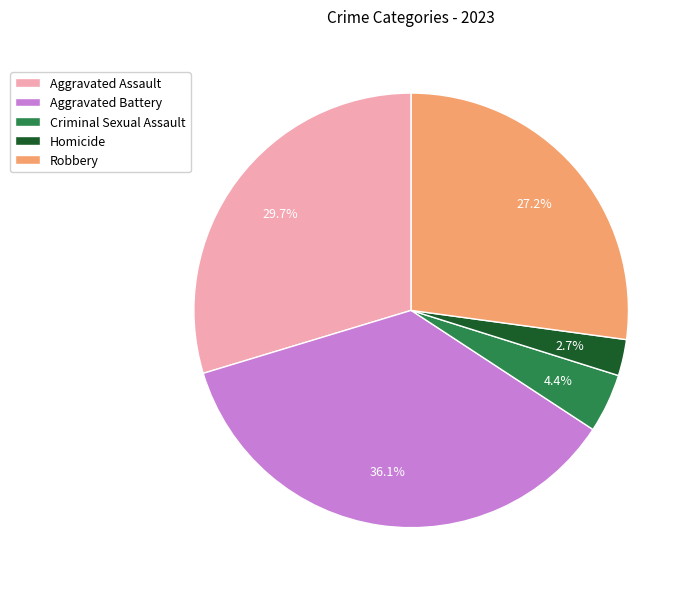

Does Robbery represent more than half of the total?

No